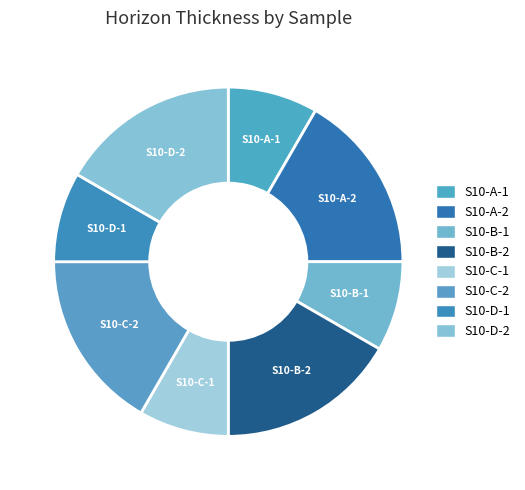

How many segments does this pie chart have?

8